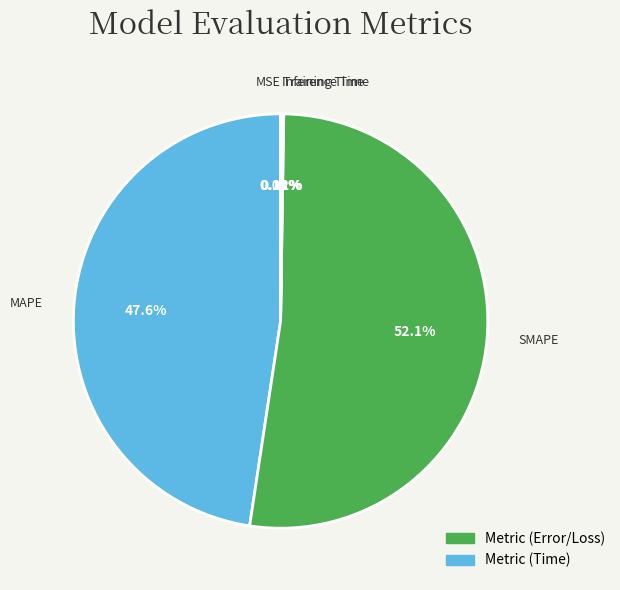

Which category accounts for the majority?

SMAPE